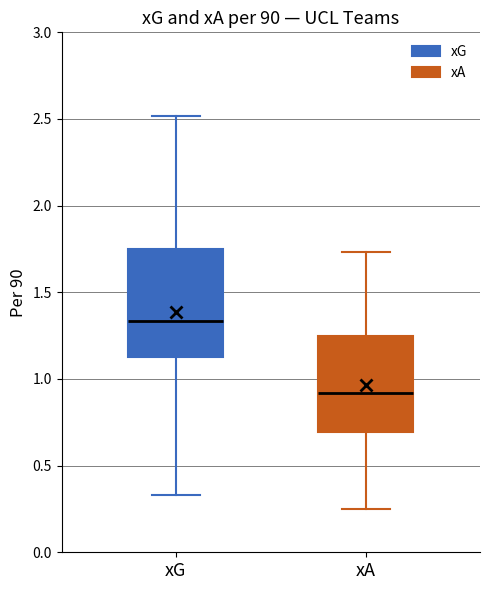

Comparing the boxes themselves (not the whiskers), which one is the tallest?

xG